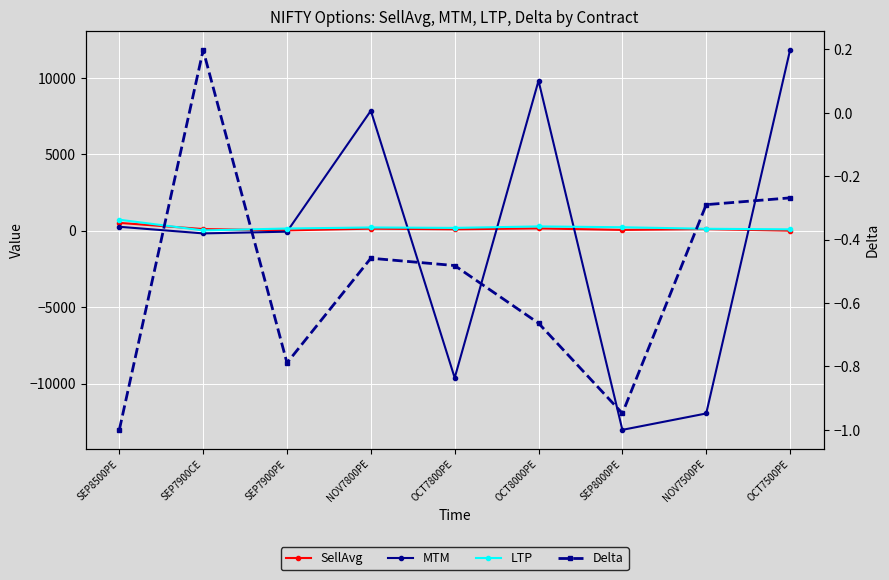

Is it true that Delta equals -0.1 at NOV7500PE?

False